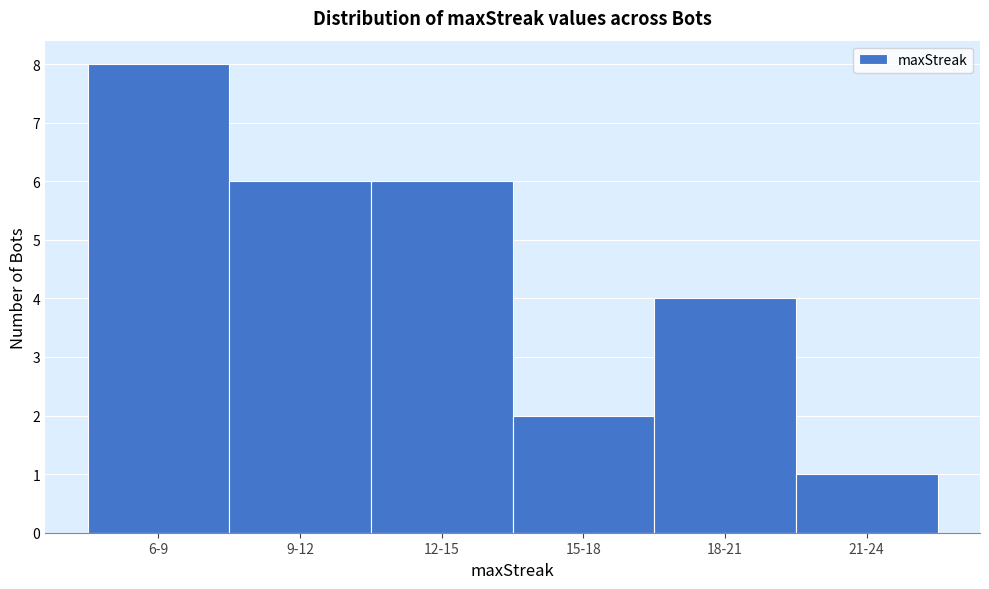

Reading left to right, transcribe all the data shown in this chart.

6-9=8	9-12=6	12-15=6	15-18=2	18-21=4	21-24=1